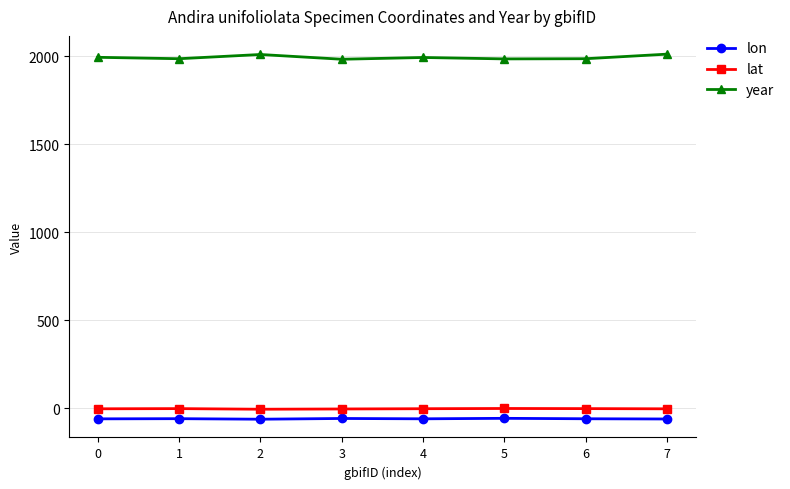

Which series has the widest spread of values?

year